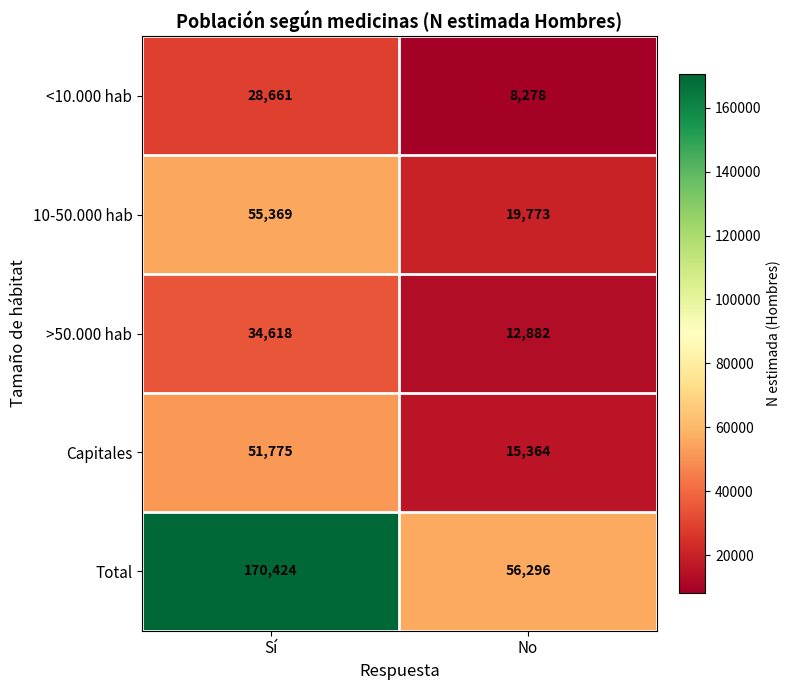

Which series has the largest range (max minus min)?

Total